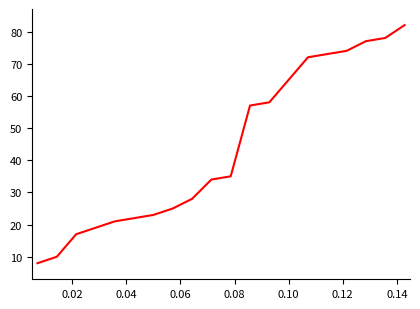

What is the difference between the maximum and minimum values?

74